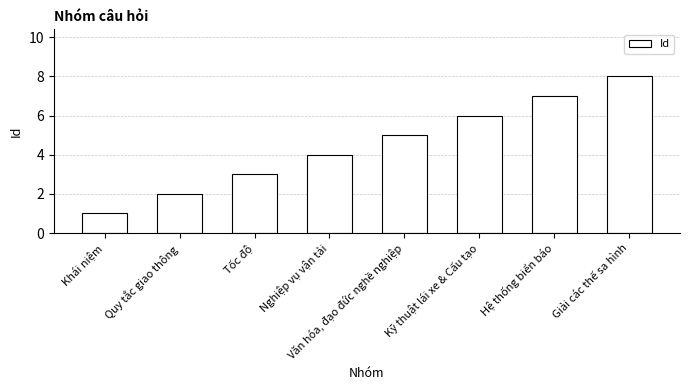

What is the minimum value shown in the chart?

1